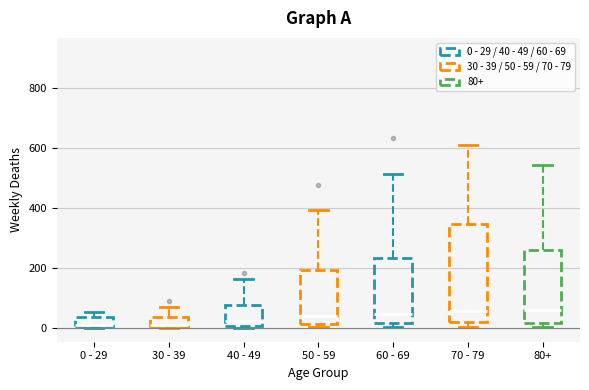

Reading left to right, read every box against the y-axis: the position of its median line, the range the box covers, and the ends of its whiskers. The values are not printed on the chart, so give them approximately, as read against the axis.

0 - 29: median 20, box 0 to 40, whiskers 0 to 60
30 - 39: median 20, box 0 to 40, whiskers 0 to 80
40 - 49: median 20, box 0 to 80, whiskers 0 (just below the box's lower edge) to 160
50 - 59: median 40, box 20 to 200, whiskers 0 to 400
60 - 69: median 40, box 20 to 240, whiskers 0 to 520
70 - 79: median 60, box 20 to 340, whiskers 0 to 600
80+: median 60, box 20 to 260, whiskers 0 to 540